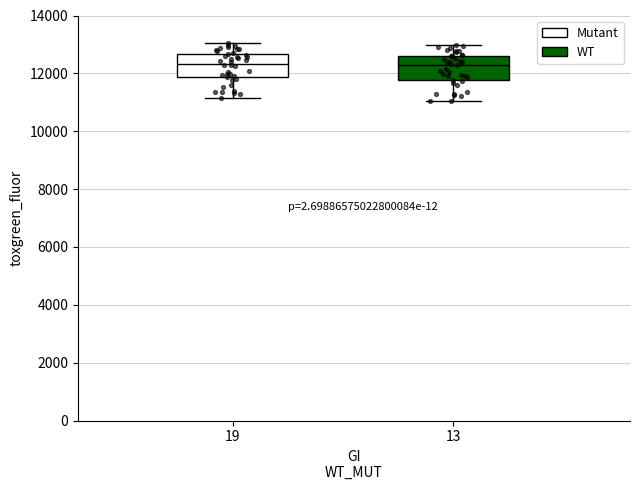

Reading left to right, read every box against the y-axis: the position of its median line, the range the box covers, and the ends of its whiskers. The values are not printed on the chart, so give them approximately, as read against the axis.

19: median 12400, box 11800 to 12600, whiskers 11200 to 13000
13: median 12200, box 11800 to 12600, whiskers 11000 to 13000